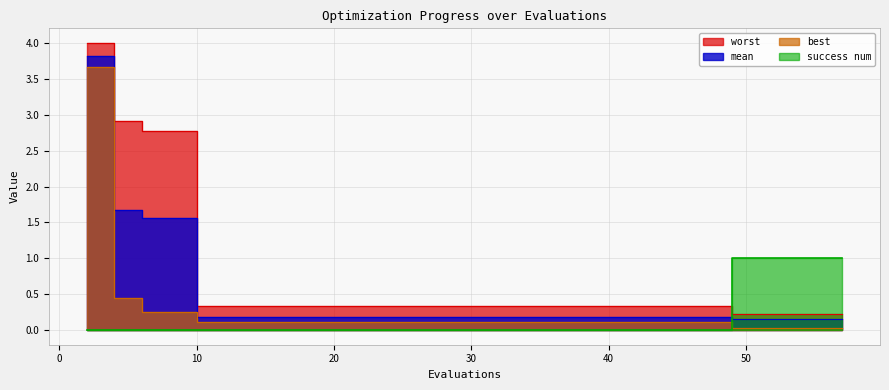

At how many categories does at least one series exceed 1?

4